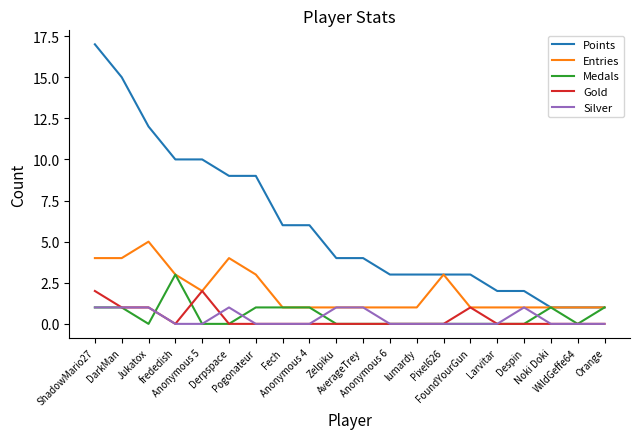

Which series has the largest range (max minus min)?

Points